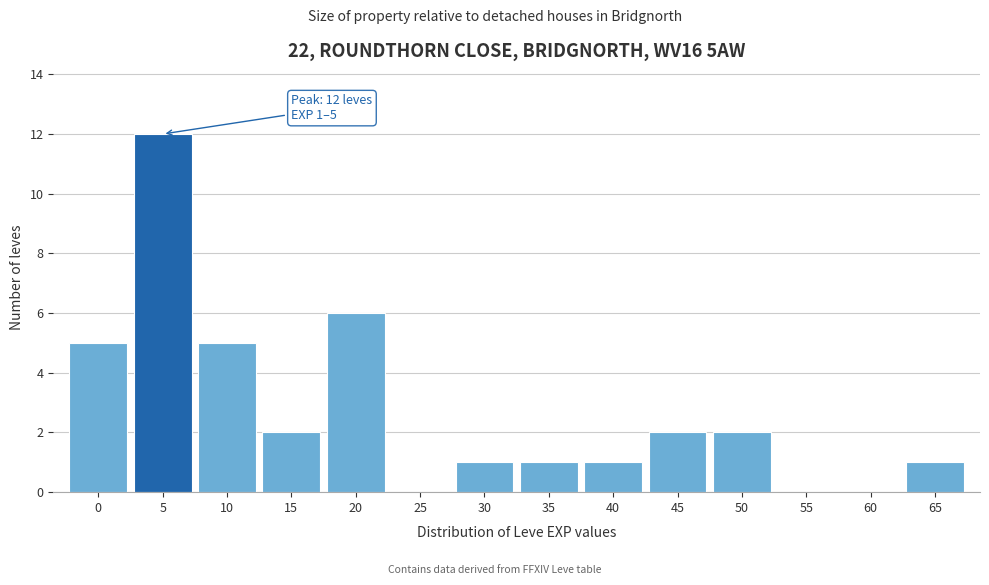

Reading right to left, extract all data points from this chart.

65=1	60=0	55=0	50=2	45=2	40=1	35=1	30=1	25=0	20=6	15=2	10=5	5=12	0=5